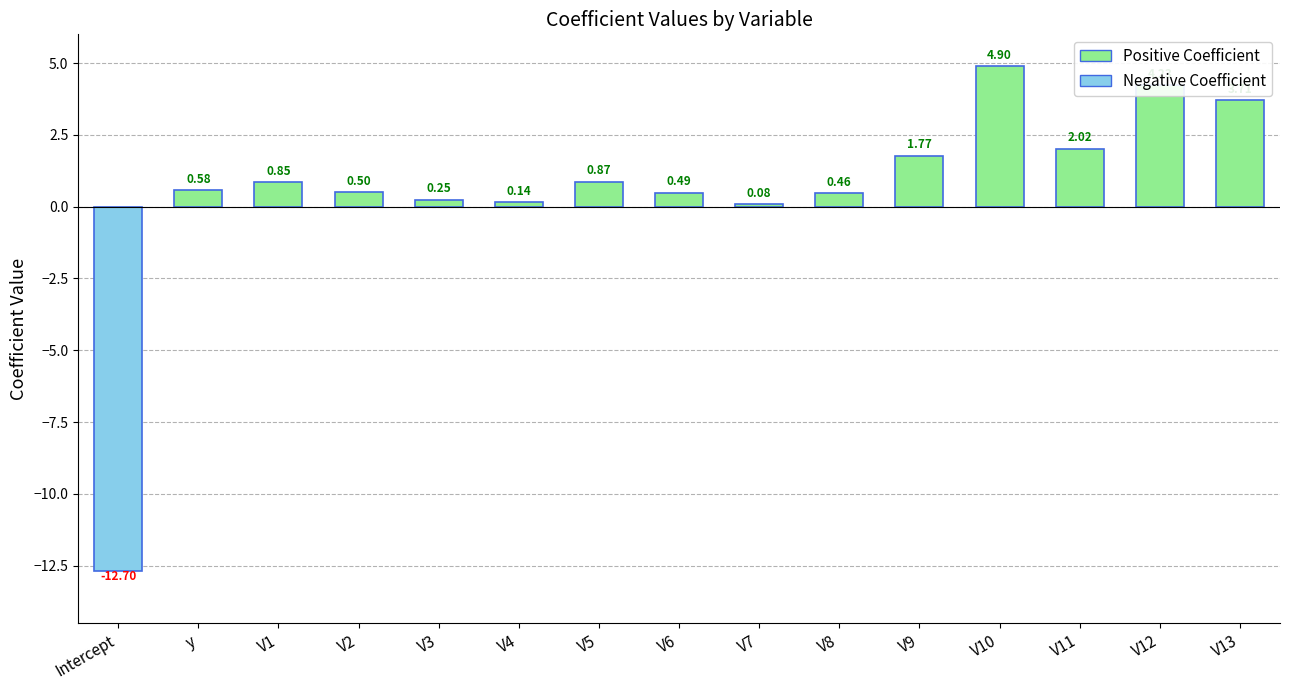

How many values are below 0?

1